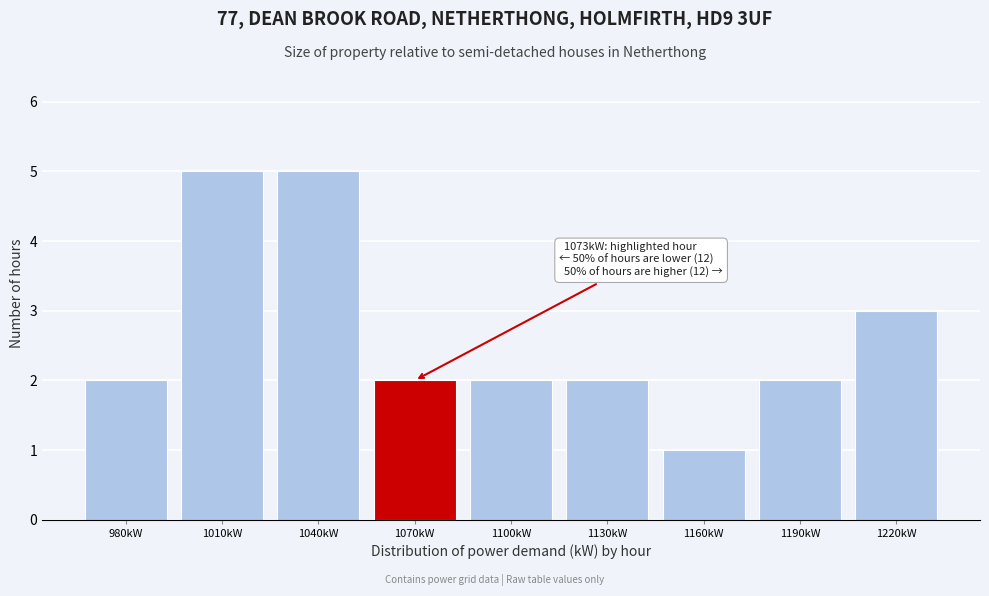

Reading right to left, what are all the values shown in this chart?

1220kW=3	1190kW=2	1160kW=1	1130kW=2	1100kW=2	1070kW=2	1040kW=5	1010kW=5	980kW=2